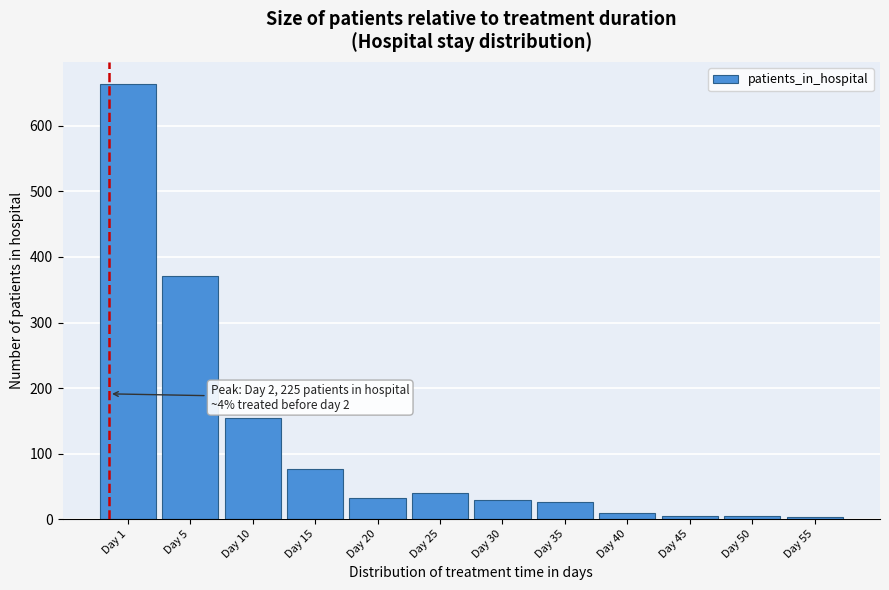

Where is the data nearest to the value 334?

Day 5